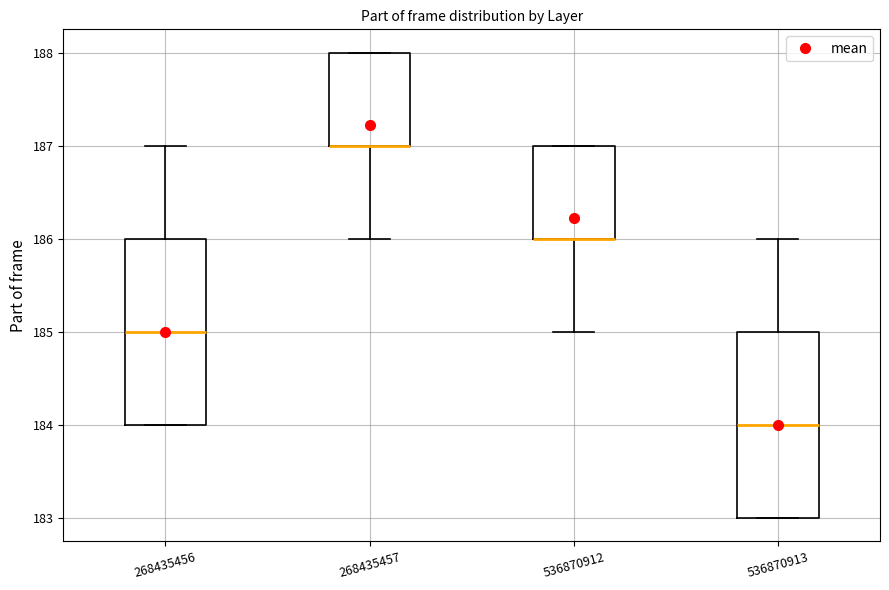

Reading left to right, read every box against the y-axis: the position of its median line, the range the box covers, and the ends of its whiskers. The values are not printed on the chart, so give them approximately, as read against the axis.

268435456: median 185, box 184 to 186, whiskers 184 to 187
268435457: median 187 (drawn on the box's lower edge), box 187 to 188, whiskers 186 to 188
536870912: median 186 (drawn on the box's lower edge), box 186 to 187, whiskers 185 to 187
536870913: median 184, box 183 to 185, whiskers 183 to 186